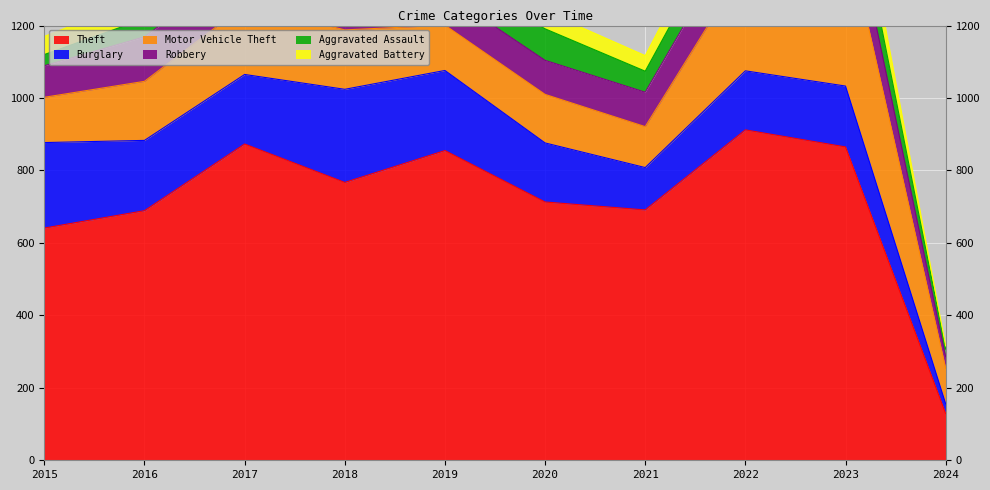

What is the greatest value displayed?

912